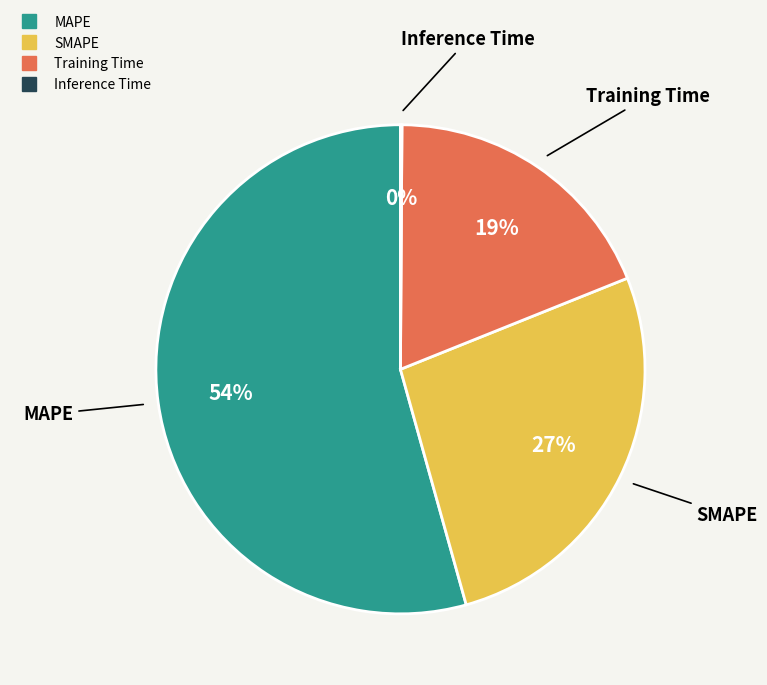

Is the sum of MAPE and Training Time greater than half?

Yes